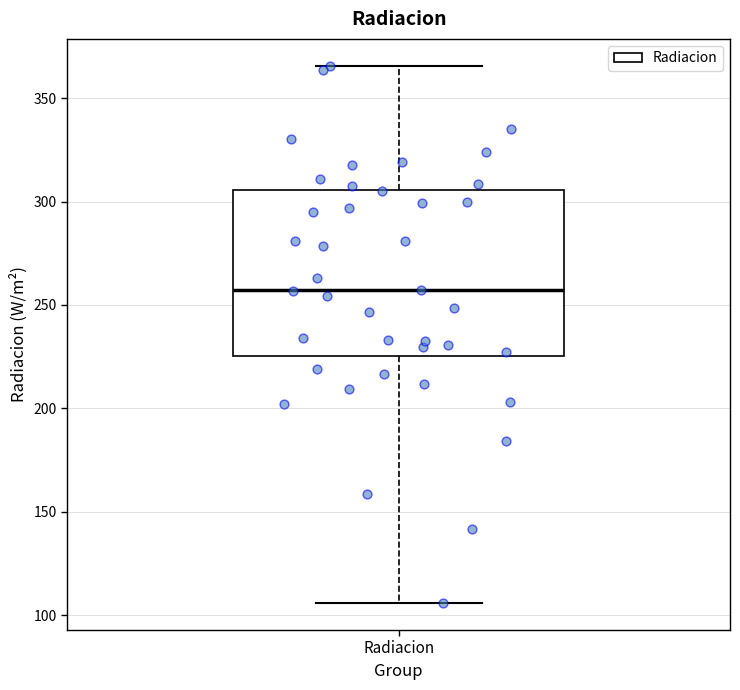

Read this box plot against the y-axis: the position of the median line, the range covered by the box, and the ends of both whiskers. The values are not printed on the chart, so give them approximately, as read against the axis.

median 255, box 225 to 305, whiskers 105 to 365